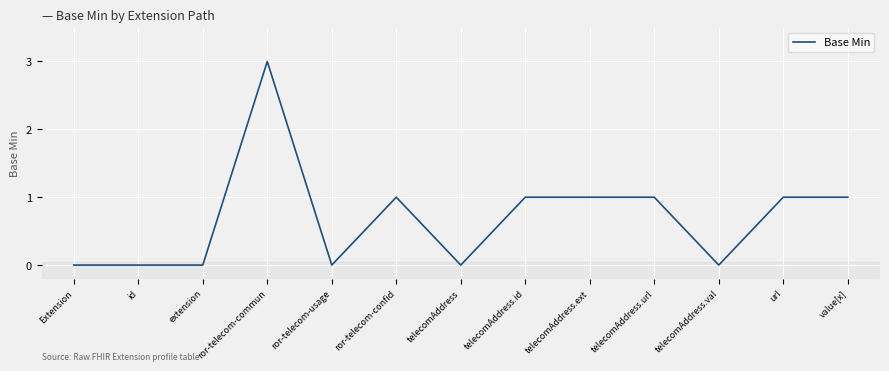

What is the change in value from ror-telecom-usage to url?

+1